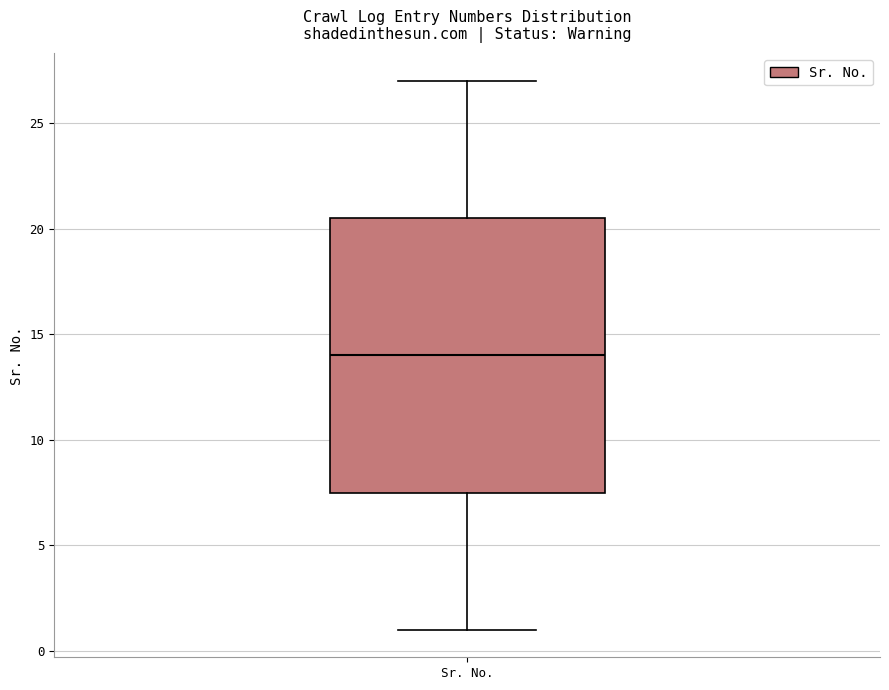

Where does the median line of the box for Sr. No. sit on the y-axis? The values are not printed on the chart, so give them approximately, as read against the axis.

14.0